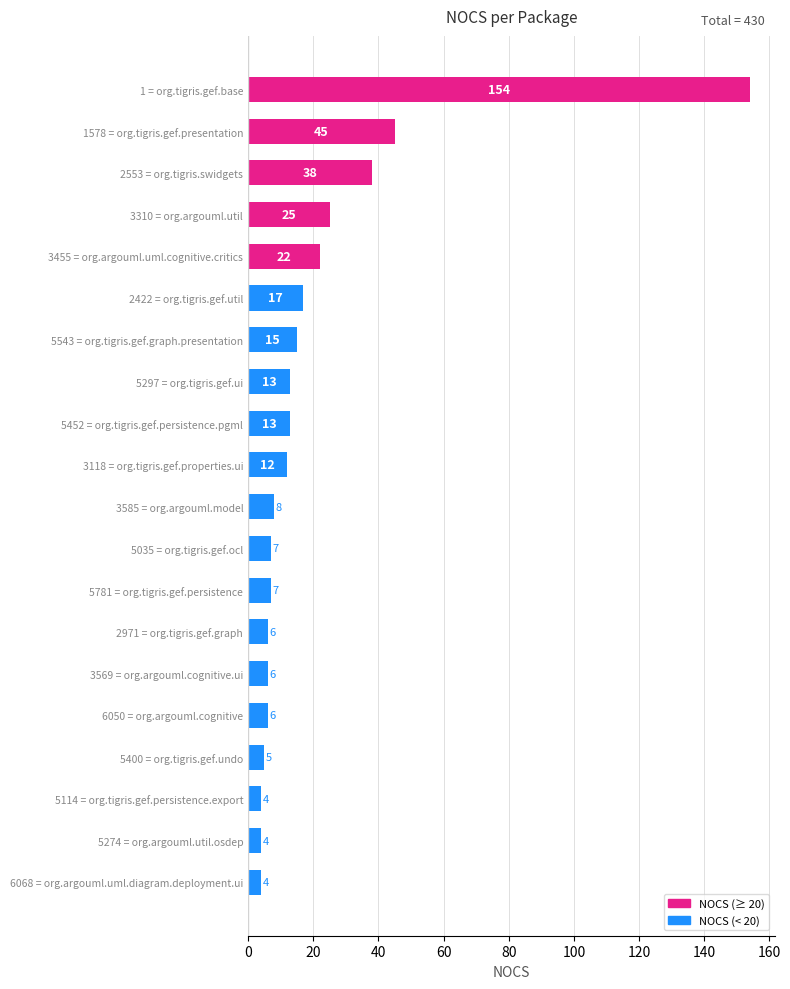

The chart shows a value of 6 at 3569 = org.argouml.cognitive.ui. True or false?

True